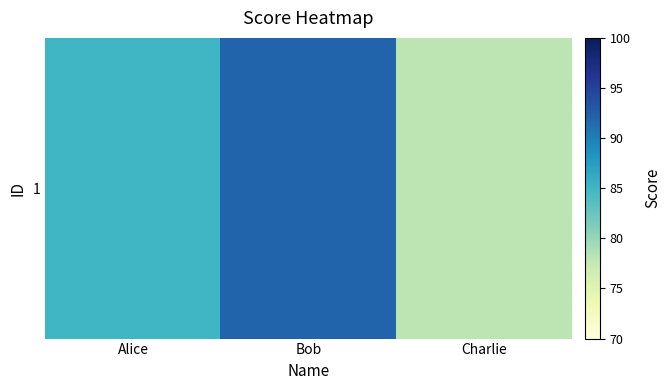

The chart shows a value of 85 at Alice. True or false?

True